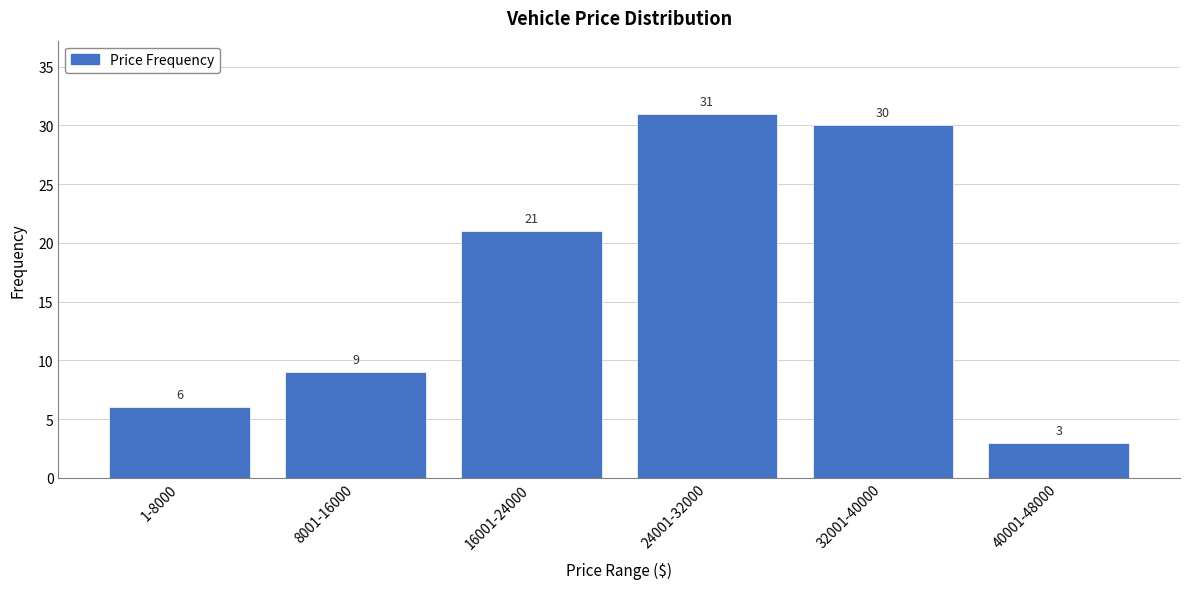

Reading left to right, transcribe all the data shown in this chart.

1-8000=6	8001-16000=9	16001-24000=21	24001-32000=31	32001-40000=30	40001-48000=3